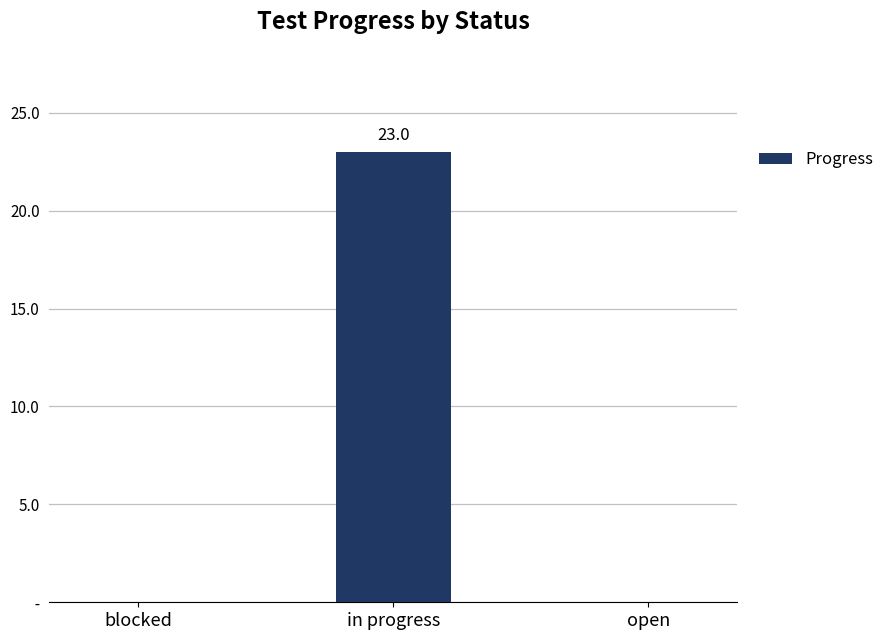

At which label is the value closest to 11?

blocked